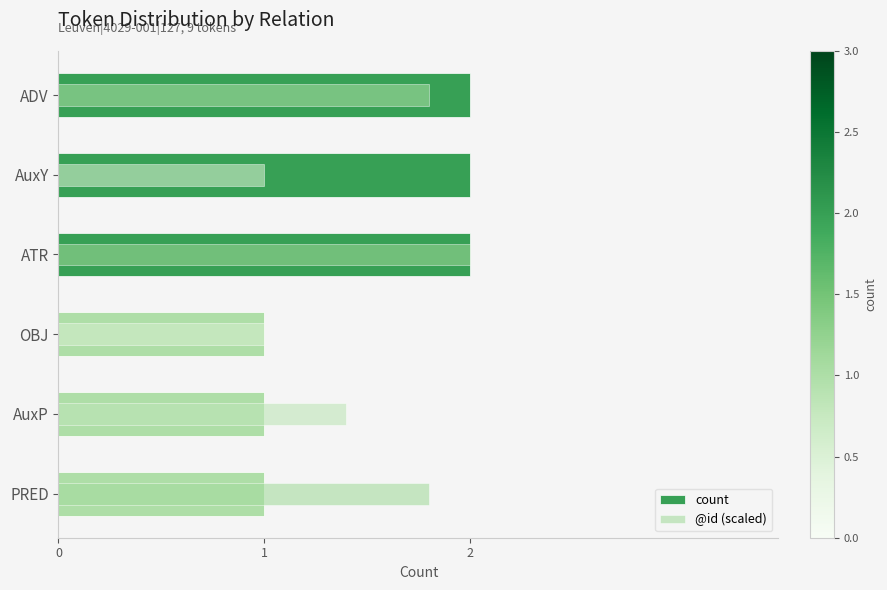

Reading right to left, what are all the values shown in this chart?

count: 1.0	1.0	1.0	2.0	2.0	2.0
@id (scaled): 1.8	1.4	1.0	2.0	1.0	1.8